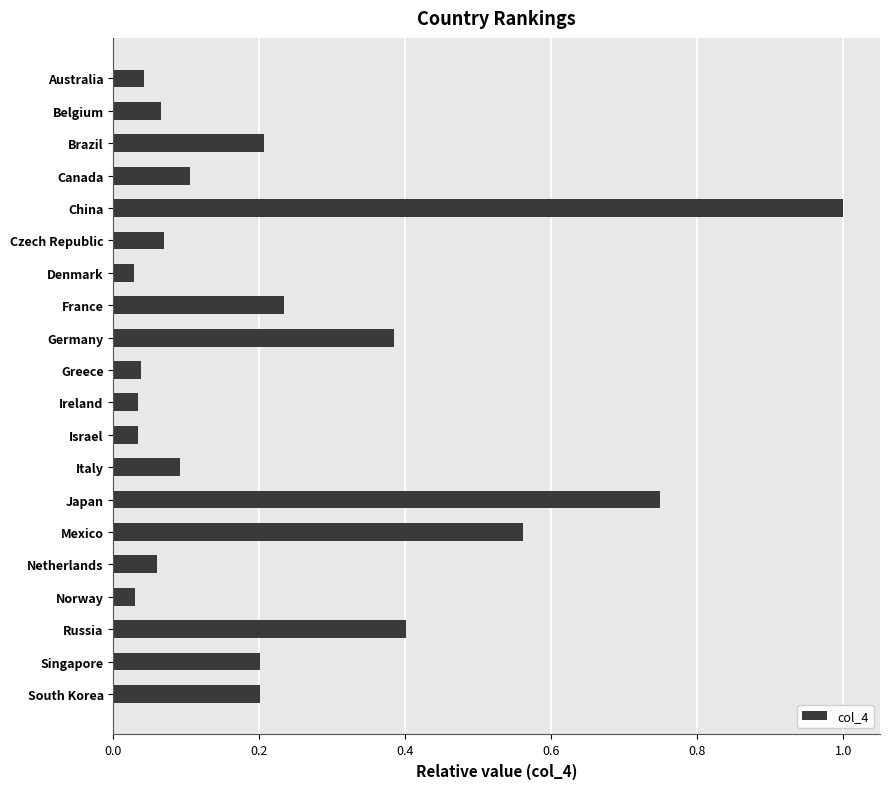

Which label corresponds to the largest value in the chart?

China